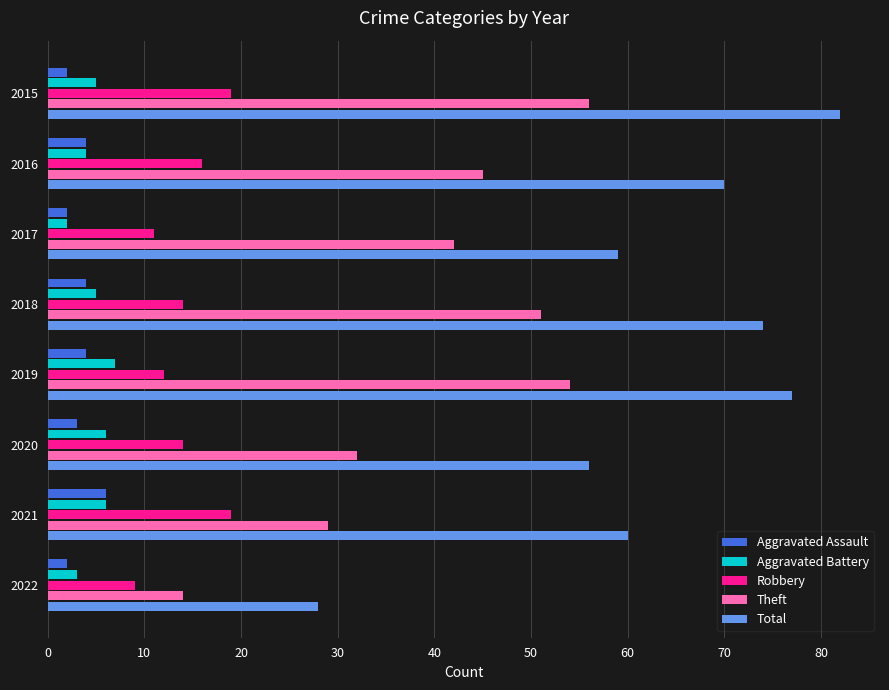

The value of Aggravated Battery at 2020 is 6. True or false?

True